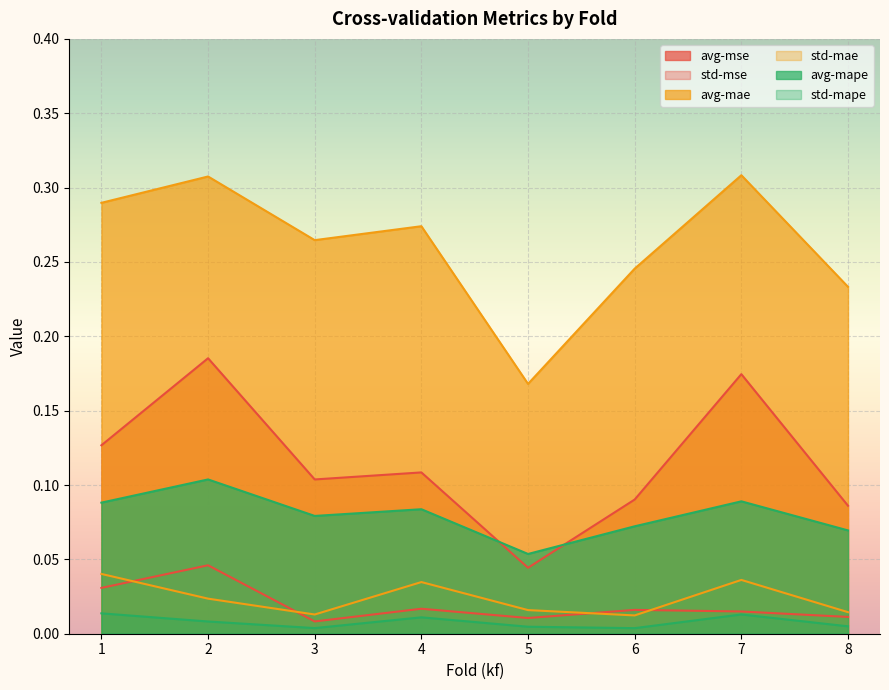

At 7, list the series in order from largest to smallest.

avg-mae, avg-mse, avg-mape, std-mae, std-mse, std-mape